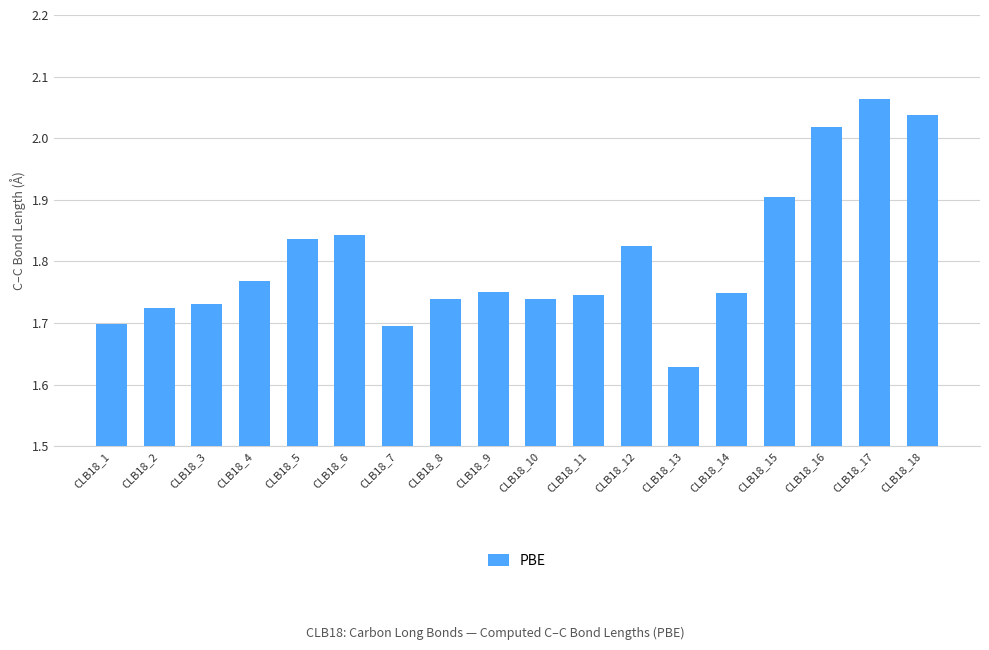

The value at CLB18_15 is 1.9. True or false?

True